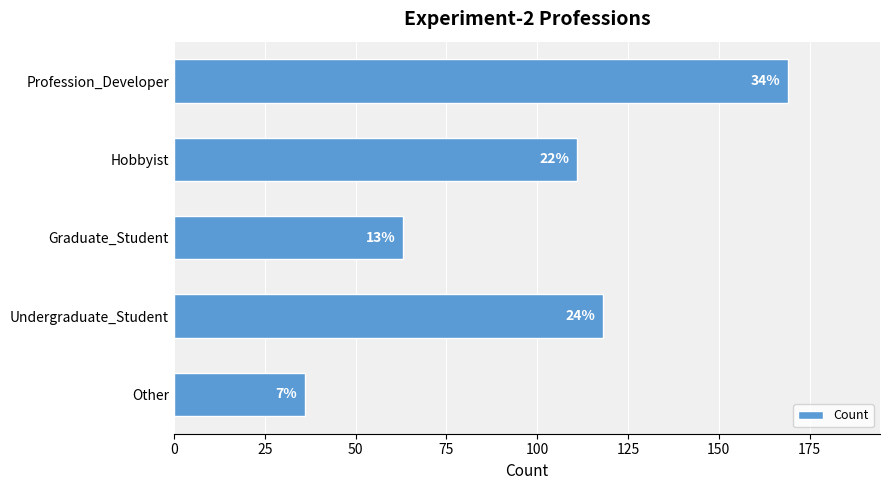

What is the minimum value shown in the chart?

36